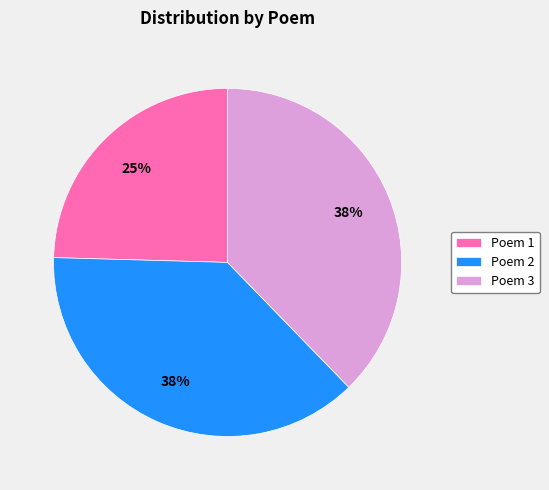

How many segments does this pie chart have?

3